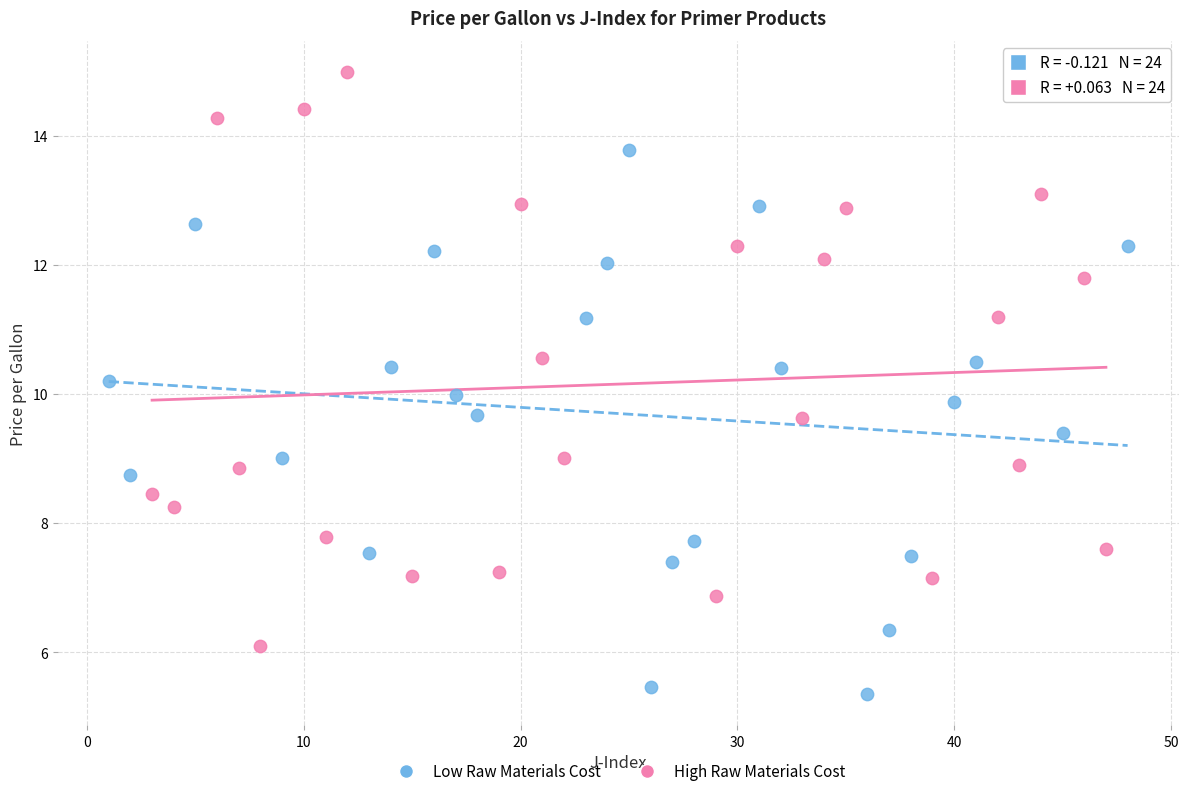

Which series has the largest Y range (max minus min)?

High Raw Materials Cost